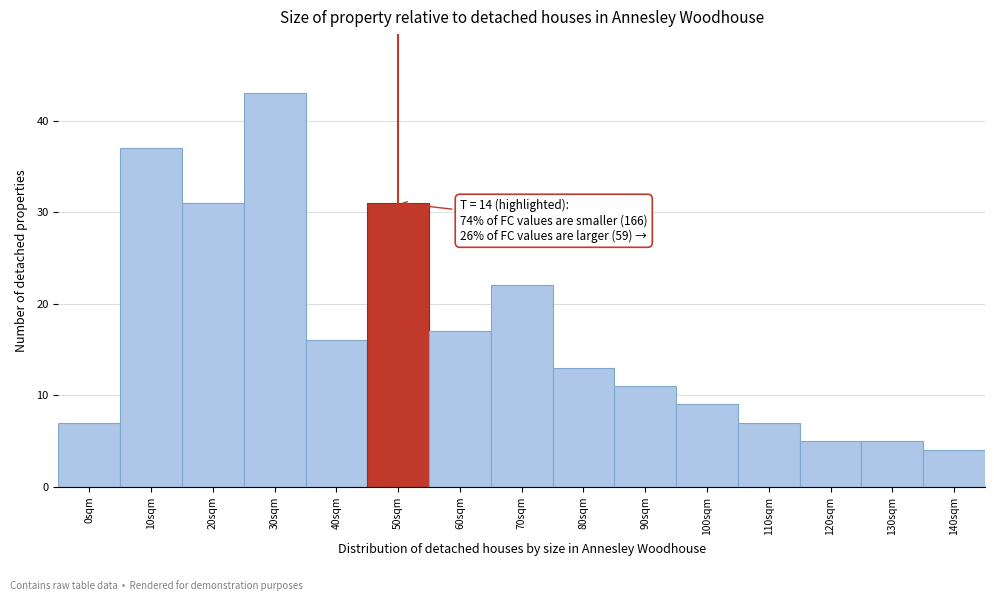

Reading left to right, transcribe all the data shown in this chart.

0sqm=7	10sqm=37	20sqm=31	30sqm=43	40sqm=16	50sqm=31	60sqm=17	70sqm=22	80sqm=13	90sqm=11	100sqm=9	110sqm=7	120sqm=5	130sqm=5	140sqm=4